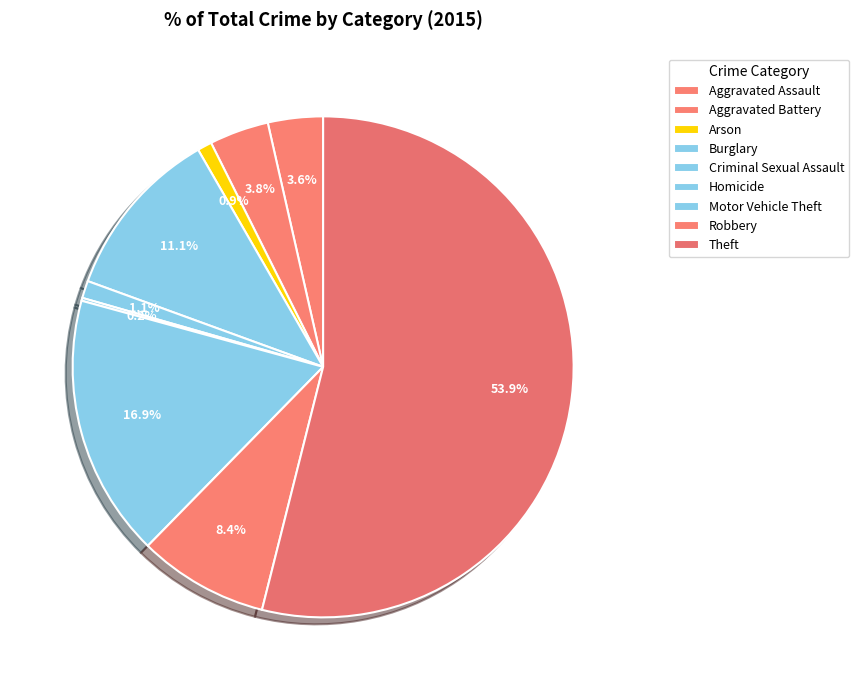

What is the majority slice?

Theft